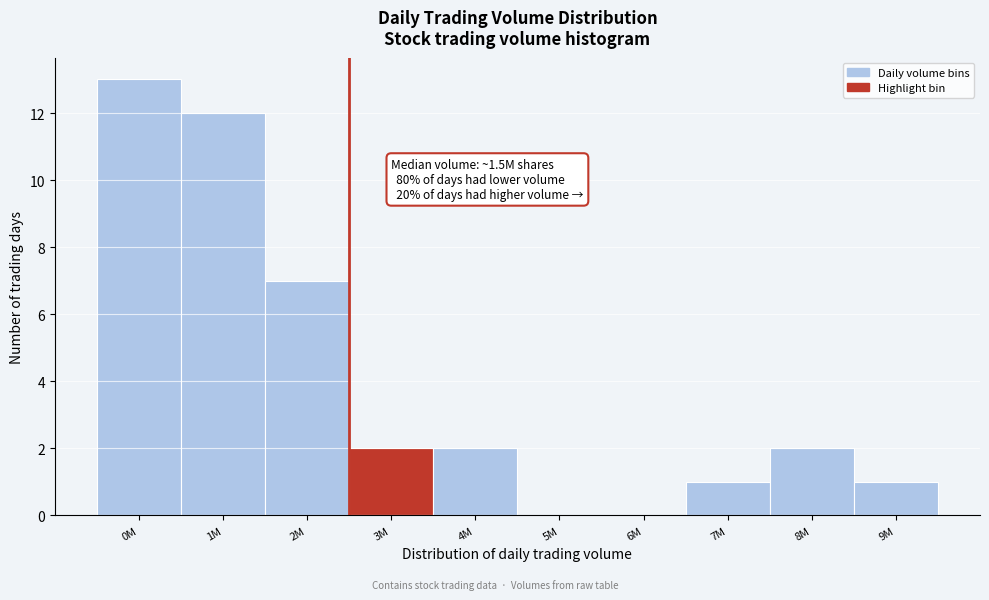

Reading left to right, transcribe all the data shown in this chart.

0M=13	1M=12	2M=7	3M=2	4M=2	5M=0	6M=0	7M=1	8M=2	9M=1